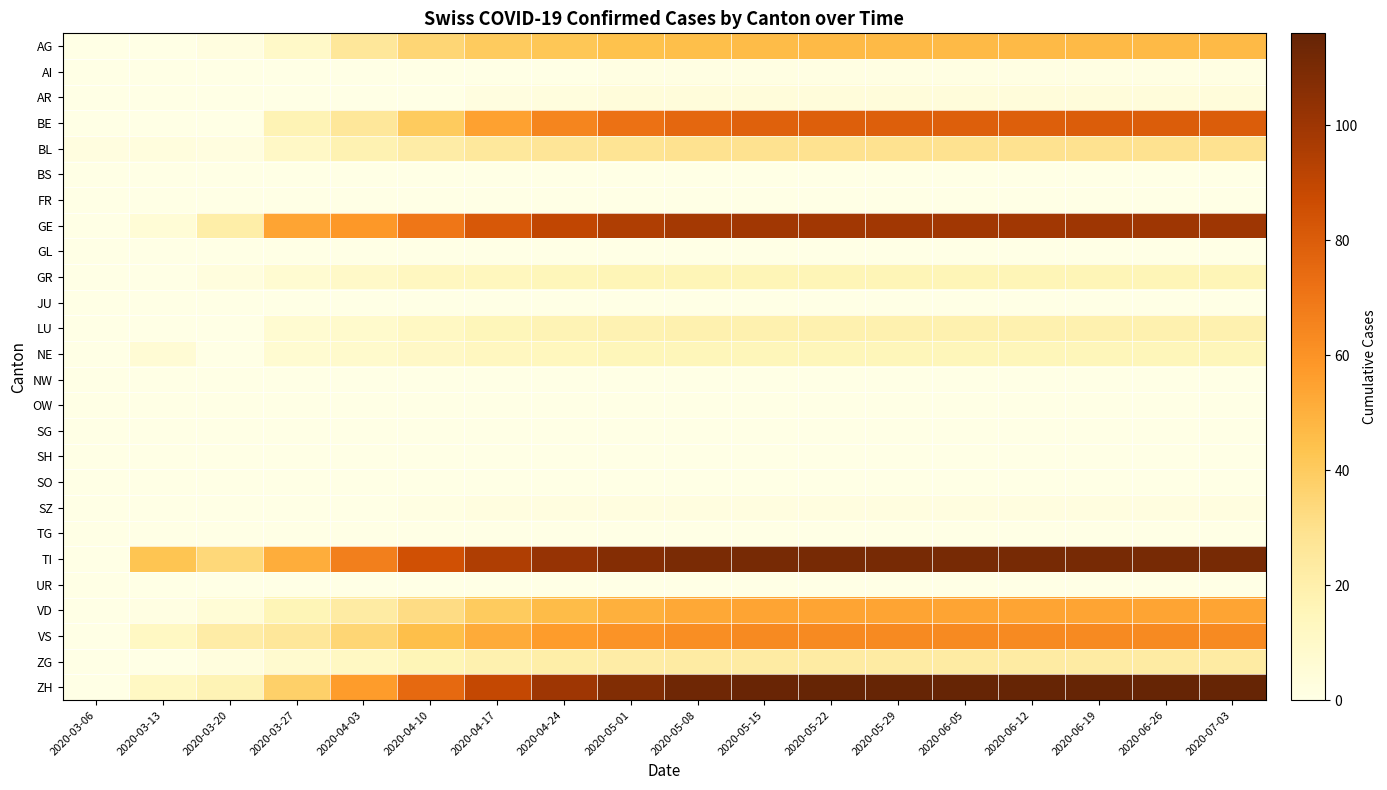

Reading left to right, transcribe all the data shown in this chart.

AG: 2020-03-06=0	2020-03-13=0	2020-03-20=2	2020-03-27=10	2020-04-03=26	2020-04-10=35	2020-04-17=40	2020-04-24=42	2020-05-01=44	2020-05-08=45	2020-05-15=46	2020-05-22=47	2020-05-29=47	2020-06-05=47	2020-06-12=47	2020-06-19=47	2020-06-26=47	2020-07-03=47
AI: 2020-03-06=0	2020-03-13=0	2020-03-20=0	2020-03-27=0	2020-04-03=0	2020-04-10=0	2020-04-17=0	2020-04-24=0	2020-05-01=1	2020-05-08=1	2020-05-15=1	2020-05-22=1	2020-05-29=1	2020-06-05=1	2020-06-12=1	2020-06-19=1	2020-06-26=1	2020-07-03=1
AR: 2020-03-06=0	2020-03-13=0	2020-03-20=0	2020-03-27=0	2020-04-03=0	2020-04-10=0	2020-04-17=2	2020-04-24=3	2020-05-01=4	2020-05-08=4	2020-05-15=4	2020-05-22=4	2020-05-29=4	2020-06-05=4	2020-06-12=4	2020-06-19=4	2020-06-26=4	2020-07-03=4
BE: 2020-03-06=0	2020-03-13=0	2020-03-20=0	2020-03-27=17	2020-04-03=26	2020-04-10=40	2020-04-17=55	2020-04-24=65	2020-05-01=72	2020-05-08=76	2020-05-15=78	2020-05-22=79	2020-05-29=79	2020-06-05=79	2020-06-12=79	2020-06-19=80	2020-06-26=80	2020-07-03=80
BL: 2020-03-06=2	2020-03-13=3	2020-03-20=2	2020-03-27=11	2020-04-03=18	2020-04-10=22	2020-04-17=25	2020-04-24=27	2020-05-01=28	2020-05-08=29	2020-05-15=29	2020-05-22=29	2020-05-29=29	2020-06-05=29	2020-06-12=29	2020-06-19=29	2020-06-26=29	2020-07-03=29
BS: 2020-03-06=0	2020-03-13=0	2020-03-20=0	2020-03-27=0	2020-04-03=0	2020-04-10=0	2020-04-17=0	2020-04-24=0	2020-05-01=0	2020-05-08=0	2020-05-15=0	2020-05-22=0	2020-05-29=0	2020-06-05=0	2020-06-12=0	2020-06-19=0	2020-06-26=0	2020-07-03=0
FR: 2020-03-06=0	2020-03-13=0	2020-03-20=0	2020-03-27=0	2020-04-03=0	2020-04-10=0	2020-04-17=0	2020-04-24=0	2020-05-01=0	2020-05-08=0	2020-05-15=0	2020-05-22=0	2020-05-29=0	2020-06-05=0	2020-06-12=0	2020-06-19=0	2020-06-26=0	2020-07-03=0
GE: 2020-03-06=0	2020-03-13=5	2020-03-20=21	2020-03-27=54	2020-04-03=58	2020-04-10=70	2020-04-17=82	2020-04-24=90	2020-05-01=95	2020-05-08=98	2020-05-15=99	2020-05-22=99	2020-05-29=99	2020-06-05=99	2020-06-12=99	2020-06-19=100	2020-06-26=100	2020-07-03=100
GL: 2020-03-06=0	2020-03-13=0	2020-03-20=0	2020-03-27=0	2020-04-03=0	2020-04-10=0	2020-04-17=0	2020-04-24=0	2020-05-01=0	2020-05-08=0	2020-05-15=0	2020-05-22=0	2020-05-29=0	2020-06-05=0	2020-06-12=0	2020-06-19=0	2020-06-26=0	2020-07-03=0
GR: 2020-03-06=0	2020-03-13=0	2020-03-20=3	2020-03-27=7	2020-04-03=10	2020-04-10=13	2020-04-17=14	2020-04-24=15	2020-05-01=16	2020-05-08=16	2020-05-15=16	2020-05-22=16	2020-05-29=16	2020-06-05=16	2020-06-12=16	2020-06-19=16	2020-06-26=16	2020-07-03=16
JU: 2020-03-06=0	2020-03-13=0	2020-03-20=0	2020-03-27=0	2020-04-03=0	2020-04-10=0	2020-04-17=0	2020-04-24=0	2020-05-01=0	2020-05-08=0	2020-05-15=0	2020-05-22=0	2020-05-29=0	2020-06-05=0	2020-06-12=0	2020-06-19=0	2020-06-26=0	2020-07-03=0
LU: 2020-03-06=0	2020-03-13=0	2020-03-20=0	2020-03-27=7	2020-04-03=9	2020-04-10=12	2020-04-17=15	2020-04-24=17	2020-05-01=18	2020-05-08=19	2020-05-15=19	2020-05-22=19	2020-05-29=19	2020-06-05=19	2020-06-12=19	2020-06-19=19	2020-06-26=19	2020-07-03=19
NE: 2020-03-06=0	2020-03-13=6	2020-03-20=0	2020-03-27=7	2020-04-03=9	2020-04-10=11	2020-04-17=13	2020-04-24=14	2020-05-01=15	2020-05-08=15	2020-05-15=15	2020-05-22=15	2020-05-29=15	2020-06-05=15	2020-06-12=15	2020-06-19=15	2020-06-26=15	2020-07-03=15
NW: 2020-03-06=0	2020-03-13=0	2020-03-20=0	2020-03-27=0	2020-04-03=0	2020-04-10=0	2020-04-17=0	2020-04-24=0	2020-05-01=0	2020-05-08=0	2020-05-15=0	2020-05-22=0	2020-05-29=0	2020-06-05=0	2020-06-12=0	2020-06-19=0	2020-06-26=0	2020-07-03=0
OW: 2020-03-06=0	2020-03-13=0	2020-03-20=0	2020-03-27=0	2020-04-03=0	2020-04-10=0	2020-04-17=0	2020-04-24=0	2020-05-01=0	2020-05-08=0	2020-05-15=0	2020-05-22=0	2020-05-29=0	2020-06-05=0	2020-06-12=0	2020-06-19=0	2020-06-26=0	2020-07-03=0
SG: 2020-03-06=0	2020-03-13=0	2020-03-20=0	2020-03-27=0	2020-04-03=0	2020-04-10=0	2020-04-17=0	2020-04-24=0	2020-05-01=0	2020-05-08=0	2020-05-15=0	2020-05-22=0	2020-05-29=0	2020-06-05=0	2020-06-12=0	2020-06-19=0	2020-06-26=0	2020-07-03=0
SH: 2020-03-06=0	2020-03-13=0	2020-03-20=0	2020-03-27=0	2020-04-03=0	2020-04-10=0	2020-04-17=0	2020-04-24=0	2020-05-01=0	2020-05-08=0	2020-05-15=0	2020-05-22=0	2020-05-29=0	2020-06-05=0	2020-06-12=0	2020-06-19=0	2020-06-26=0	2020-07-03=0
SO: 2020-03-06=0	2020-03-13=0	2020-03-20=0	2020-03-27=0	2020-04-03=0	2020-04-10=0	2020-04-17=0	2020-04-24=0	2020-05-01=0	2020-05-08=0	2020-05-15=0	2020-05-22=0	2020-05-29=0	2020-06-05=0	2020-06-12=0	2020-06-19=0	2020-06-26=0	2020-07-03=0
SZ: 2020-03-06=0	2020-03-13=0	2020-03-20=0	2020-03-27=0	2020-04-03=0	2020-04-10=1	2020-04-17=2	2020-04-24=2	2020-05-01=2	2020-05-08=2	2020-05-15=2	2020-05-22=2	2020-05-29=2	2020-06-05=2	2020-06-12=2	2020-06-19=2	2020-06-26=2	2020-07-03=2
TG: 2020-03-06=0	2020-03-13=0	2020-03-20=0	2020-03-27=0	2020-04-03=0	2020-04-10=0	2020-04-17=0	2020-04-24=0	2020-05-01=0	2020-05-08=0	2020-05-15=0	2020-05-22=0	2020-05-29=0	2020-06-05=0	2020-06-12=0	2020-06-19=0	2020-06-26=0	2020-07-03=0
TI: 2020-03-06=0	2020-03-13=43	2020-03-20=34	2020-03-27=51	2020-04-03=67	2020-04-10=85	2020-04-17=95	2020-04-24=102	2020-05-01=107	2020-05-08=110	2020-05-15=111	2020-05-22=111	2020-05-29=111	2020-06-05=111	2020-06-12=111	2020-06-19=111	2020-06-26=111	2020-07-03=111
UR: 2020-03-06=0	2020-03-13=0	2020-03-20=0	2020-03-27=0	2020-04-03=0	2020-04-10=0	2020-04-17=0	2020-04-24=0	2020-05-01=0	2020-05-08=0	2020-05-15=0	2020-05-22=0	2020-05-29=0	2020-06-05=0	2020-06-12=0	2020-06-19=0	2020-06-26=0	2020-07-03=0
VD: 2020-03-06=0	2020-03-13=1	2020-03-20=5	2020-03-27=16	2020-04-03=23	2020-04-10=32	2020-04-17=40	2020-04-24=46	2020-05-01=50	2020-05-08=53	2020-05-15=54	2020-05-22=54	2020-05-29=54	2020-06-05=54	2020-06-12=54	2020-06-19=54	2020-06-26=54	2020-07-03=54
VS: 2020-03-06=0	2020-03-13=12	2020-03-20=22	2020-03-27=26	2020-04-03=35	2020-04-10=45	2020-04-17=52	2020-04-24=57	2020-05-01=60	2020-05-08=62	2020-05-15=63	2020-05-22=63	2020-05-29=63	2020-06-05=63	2020-06-12=63	2020-06-19=63	2020-06-26=63	2020-07-03=63
ZG: 2020-03-06=0	2020-03-13=0	2020-03-20=3	2020-03-27=8	2020-04-03=12	2020-04-10=16	2020-04-17=19	2020-04-24=21	2020-05-01=22	2020-05-08=23	2020-05-15=23	2020-05-22=23	2020-05-29=23	2020-06-05=23	2020-06-12=23	2020-06-19=23	2020-06-26=23	2020-07-03=23
ZH: 2020-03-06=0	2020-03-13=12	2020-03-20=17	2020-03-27=38	2020-04-03=57	2020-04-10=75	2020-04-17=89	2020-04-24=100	2020-05-01=108	2020-05-08=113	2020-05-15=115	2020-05-22=116	2020-05-29=116	2020-06-05=116	2020-06-12=116	2020-06-19=116	2020-06-26=116	2020-07-03=116